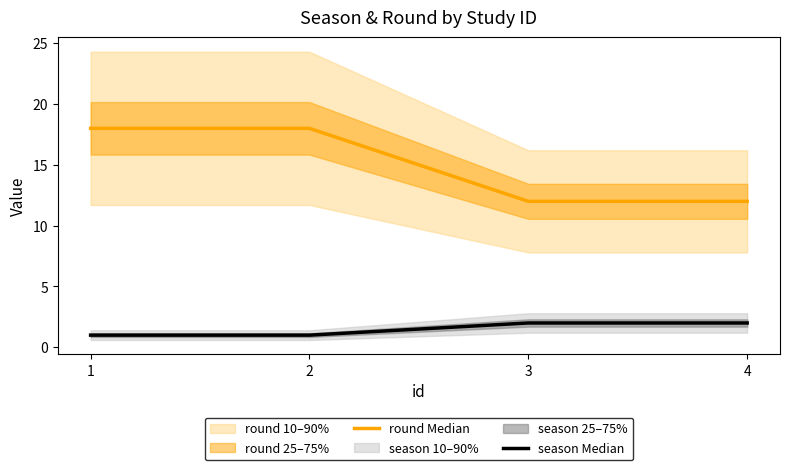

Count the number of data series in this chart.

2